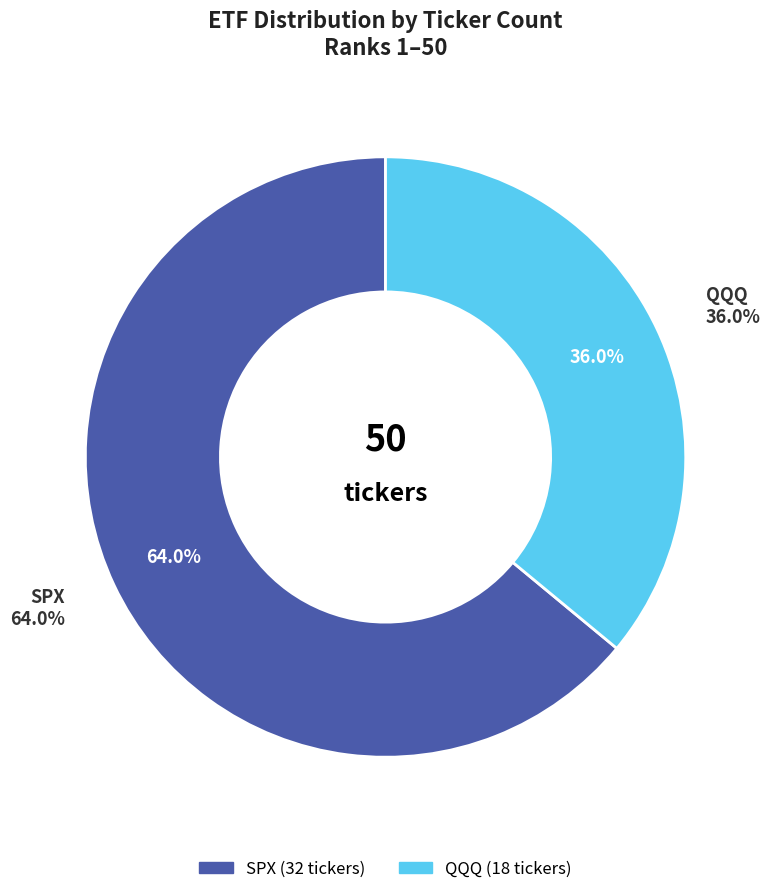

Which category has the biggest portion of the pie?

SPX